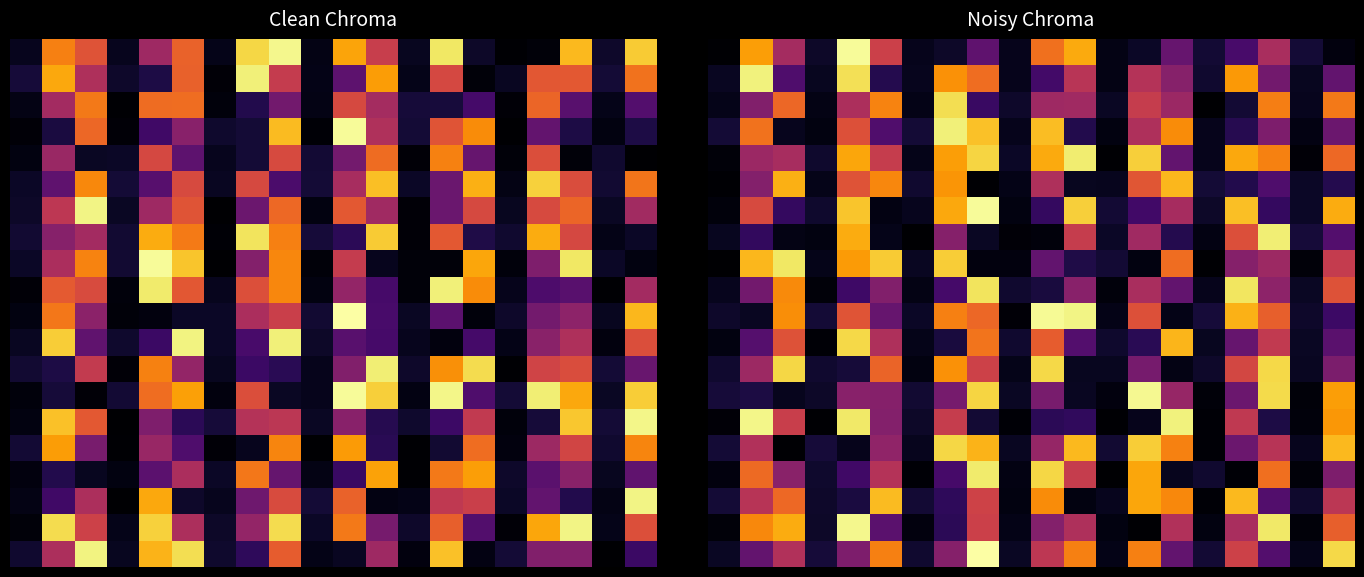

At how many categories does at least one series exceed 0?

20